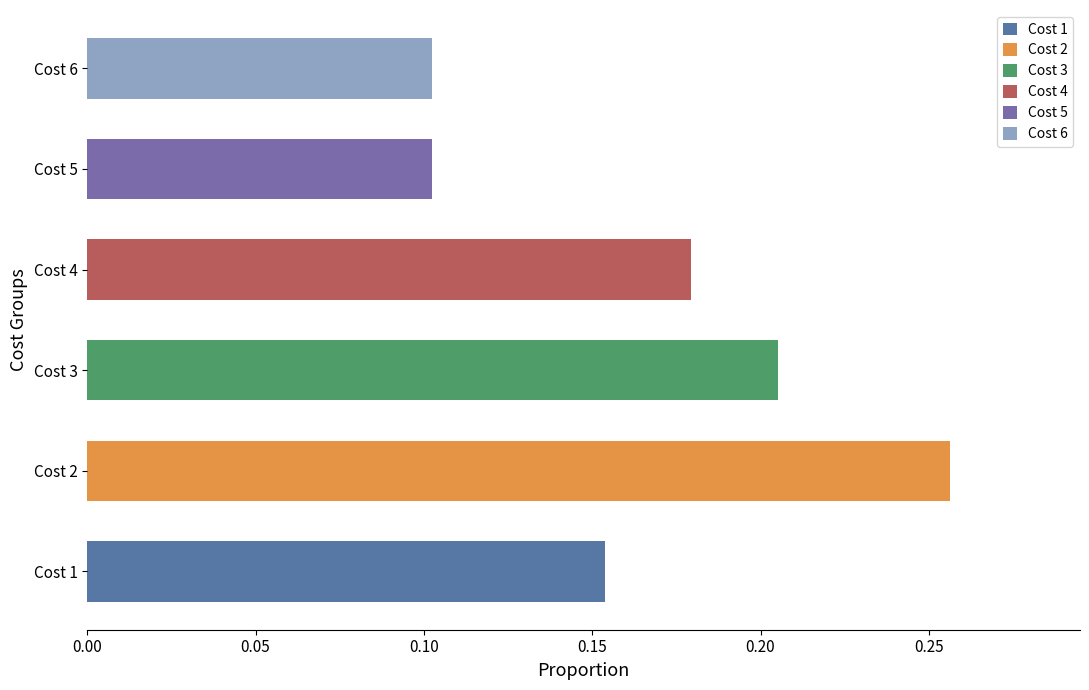

What is the sum of the values at Cost 1 and Cost 2?

0.4